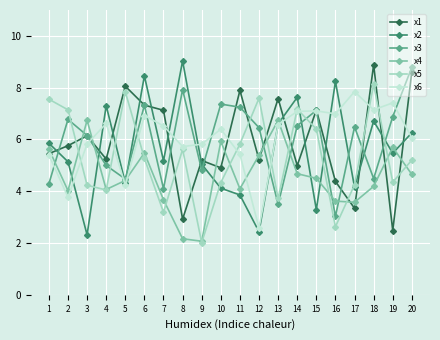

How many interior local peaks does the x4 series have?

5